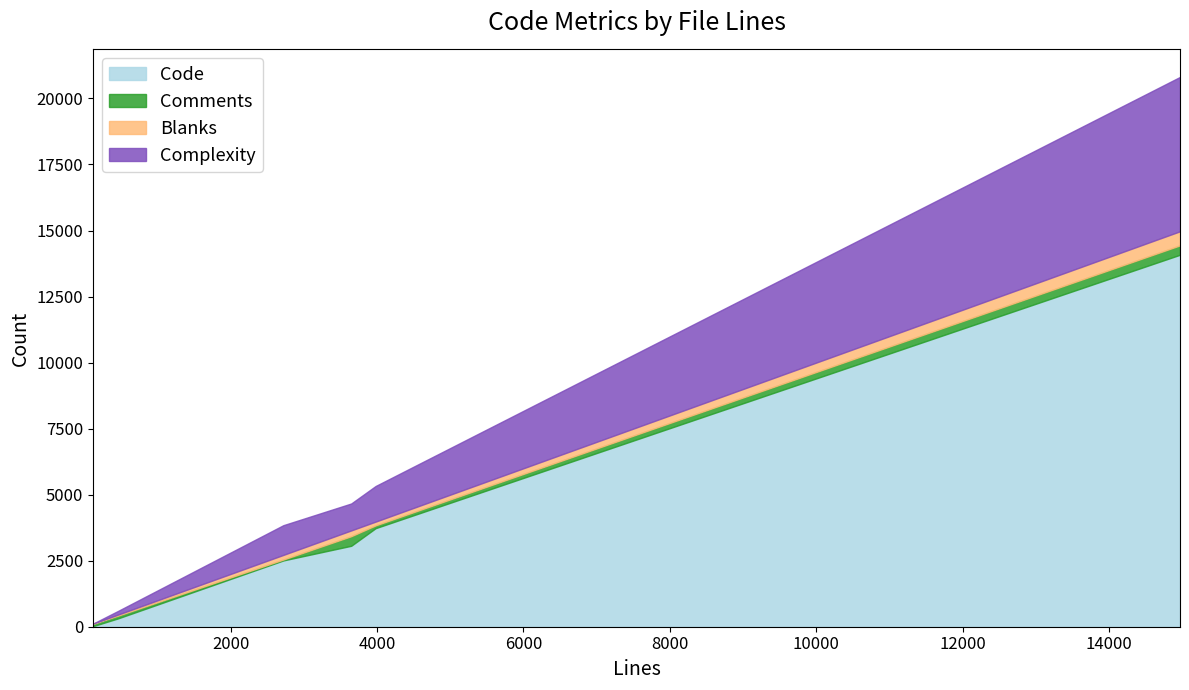

Reading right to left, what are all the values shown in this chart?

Code: 3980=3732	14971=14082	463=319	120=23	3646=3064	2719=2510
Comments: 3980=106	14971=356	463=104	120=89	3646=363	2719=35
Blanks: 3980=142	14971=533	463=40	120=8	3646=219	2719=174
Complexity: 3980=1348	14971=5843	463=139	120=0	3646=1019	2719=1125